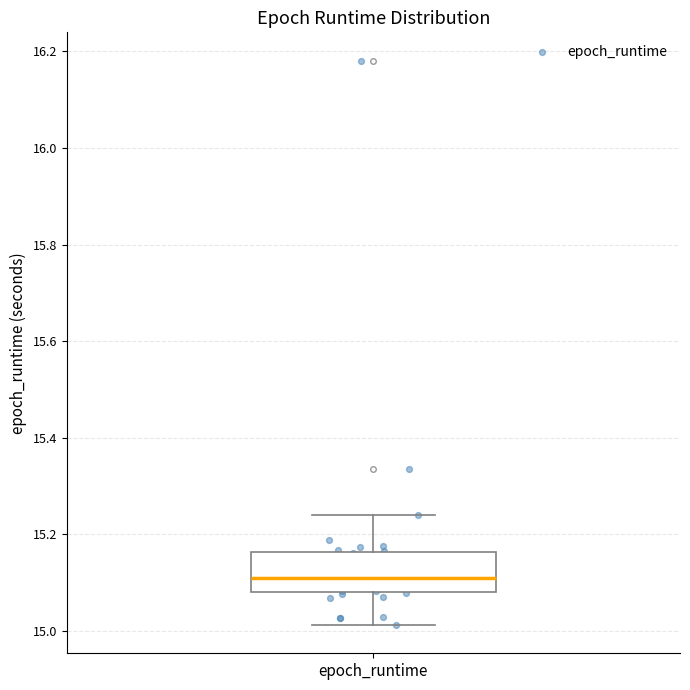

Where does the lower whisker of the box for epoch_runtime end on the y-axis? The values are not printed on the chart, so give them approximately, as read against the axis.

15.02